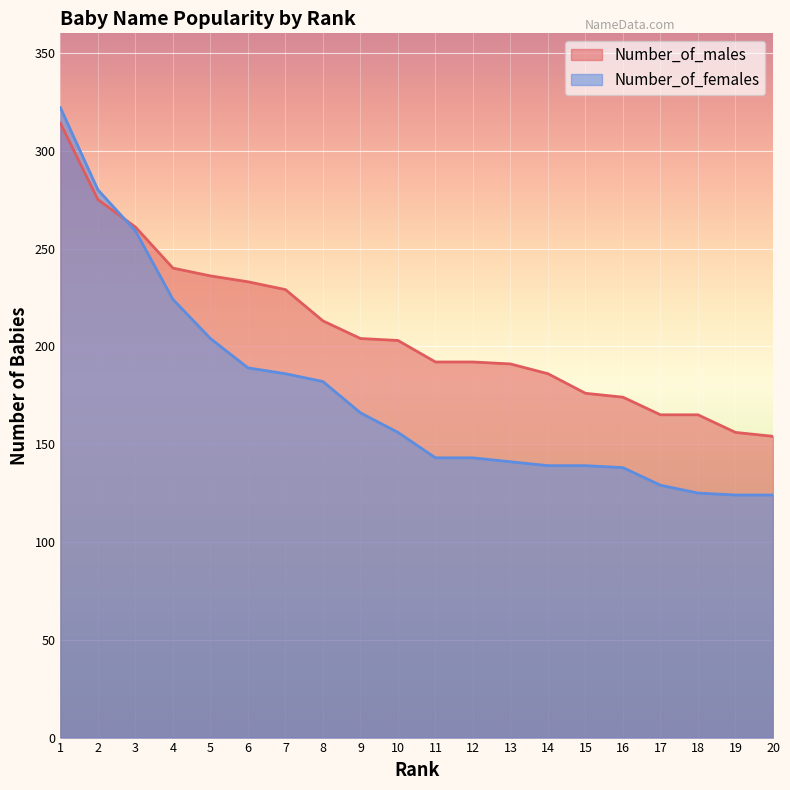

How many values in the Number_of_females series exceed 156?

9